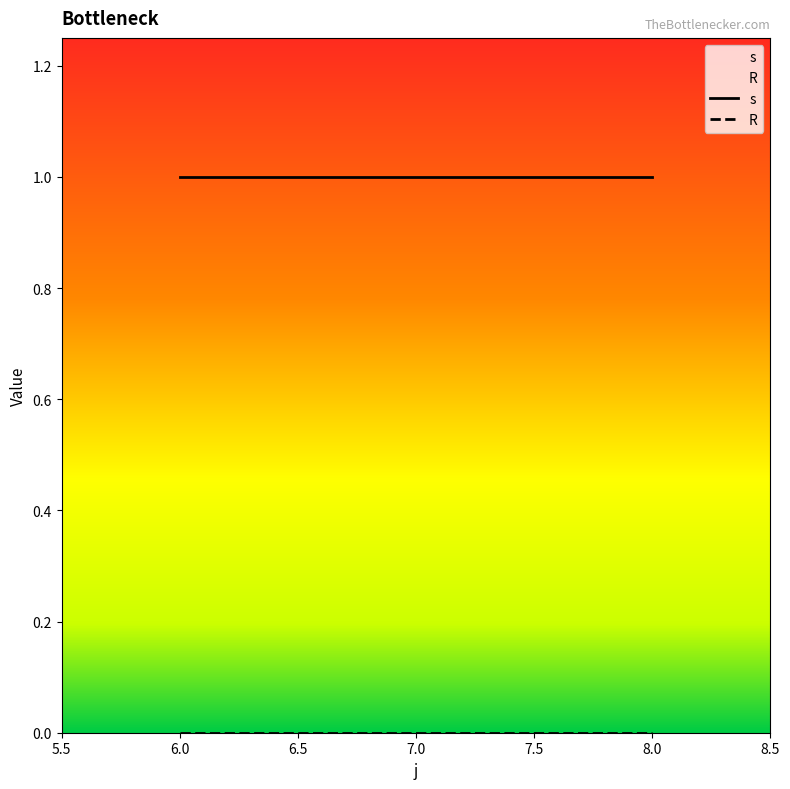

What is the value of the s point at the 2nd from the left?

1